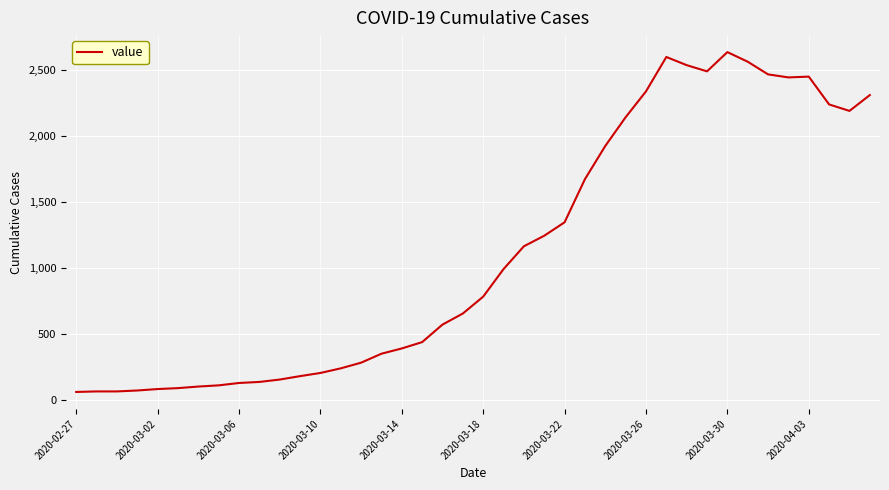

What is the average value?

1124